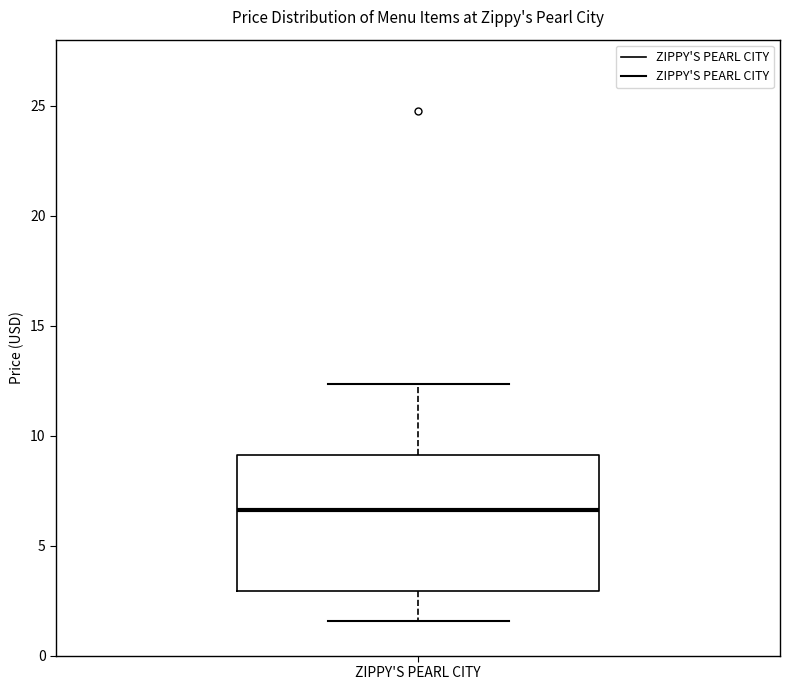

Transcribe this box plot: give where the median line is, the range the box spans, and where the two whiskers end, as read against the y-axis. The values are not printed on the chart, so give them approximately, as read against the axis.

median 6.5, box 3.0 to 9.0, whiskers 1.5 to 12.5